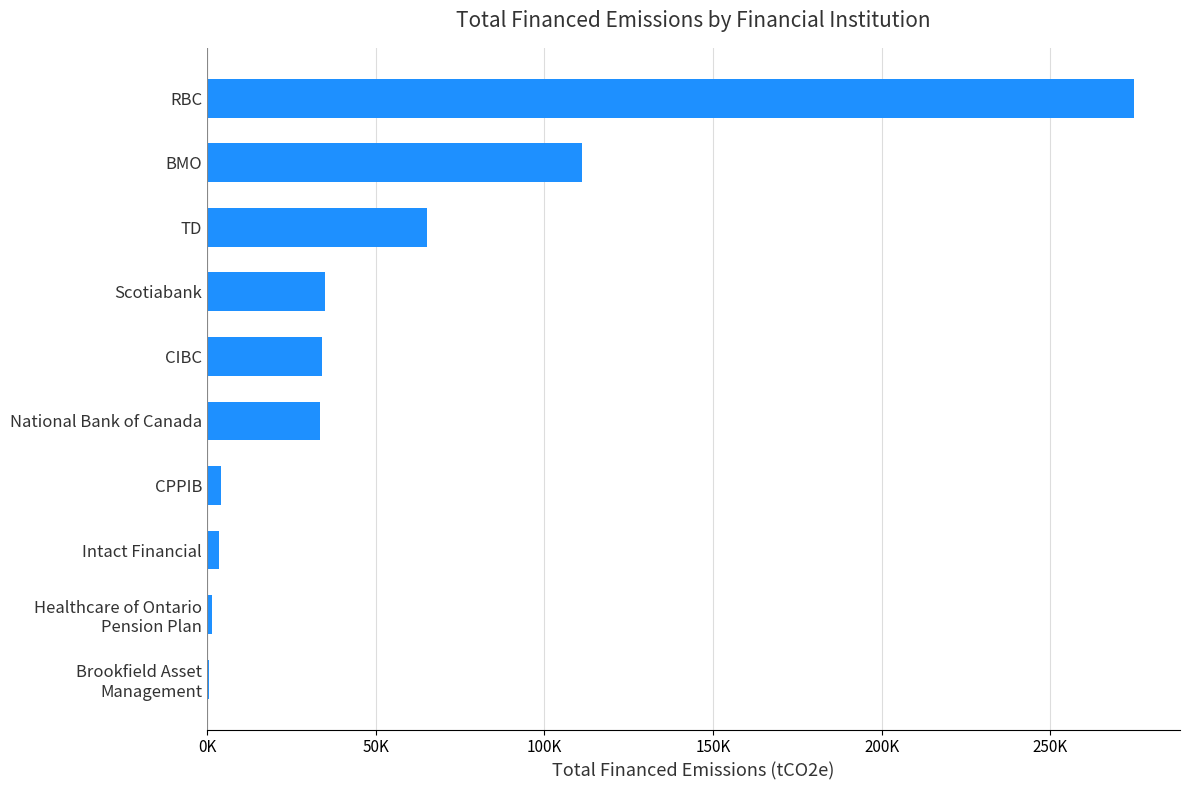

Are the bars horizontal?

Yes